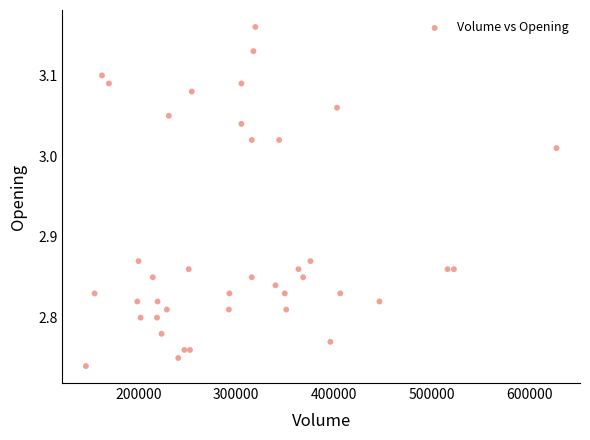

What is the range of X values (max minus min)?

480610.0